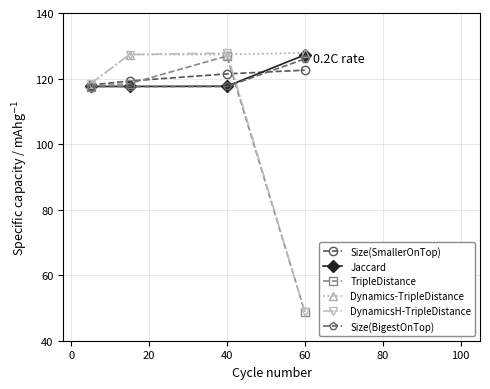

How many lines are shown in the chart?

6